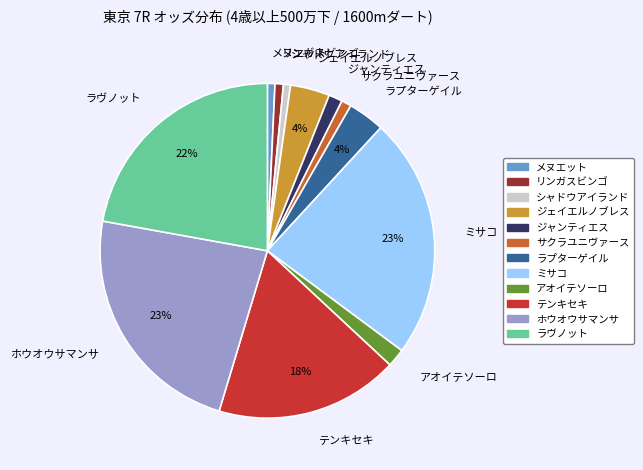

The リンガスビンゴ slice represents 1% of the pie. True or false?

True